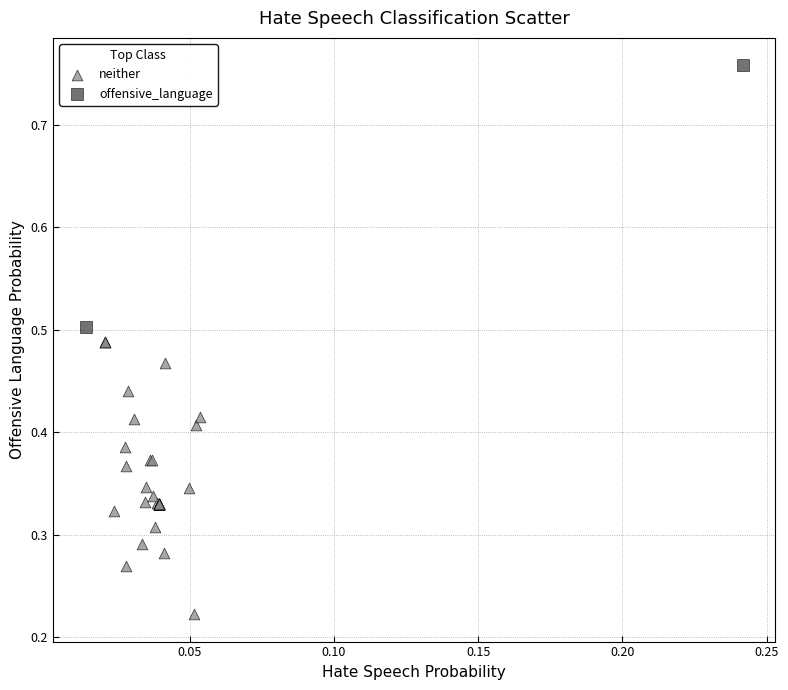

What are all the series names shown in the legend?

neither, offensive_language